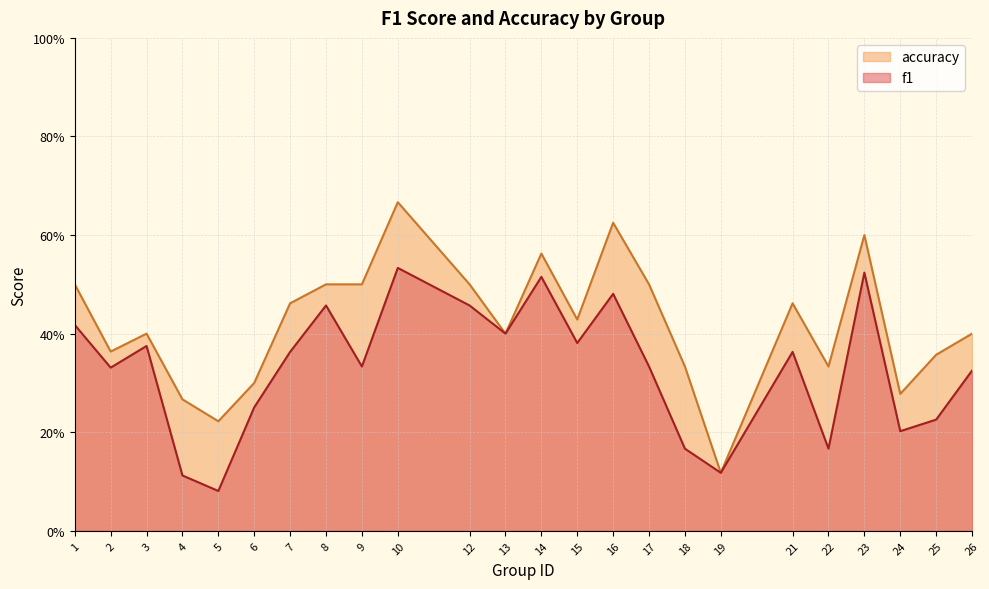

True or false: f1 has a value of 0.5 at 17.

False